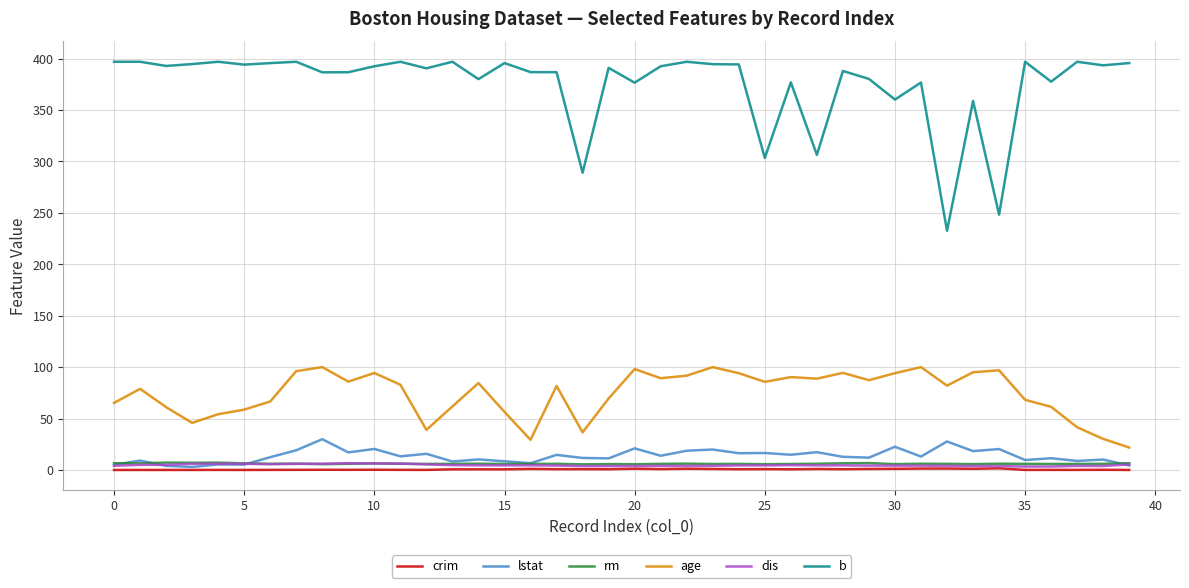

At how many categories does at least one series exceed 125?

40